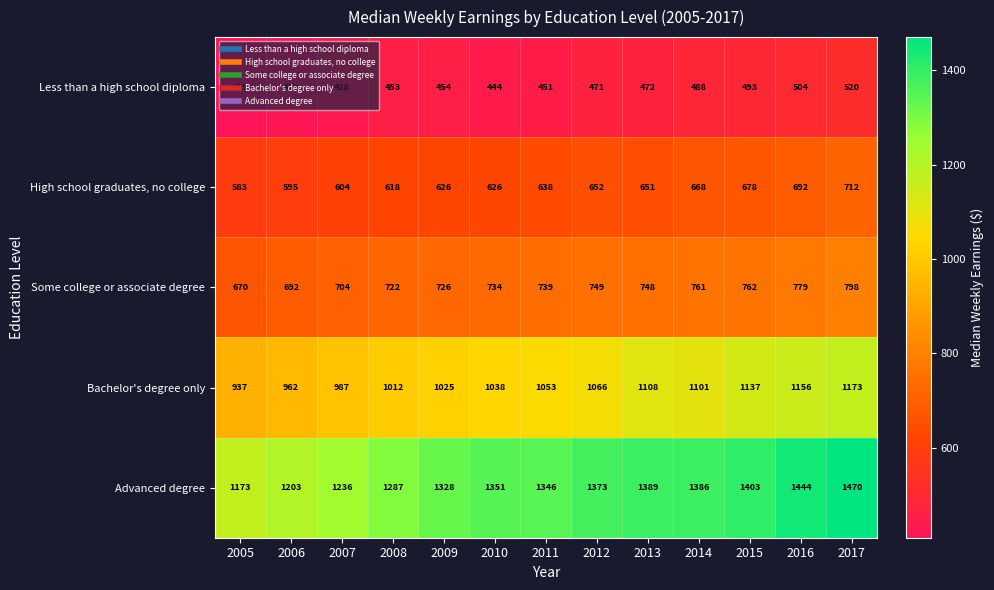

Which series has the largest range (max minus min)?

Advanced degree